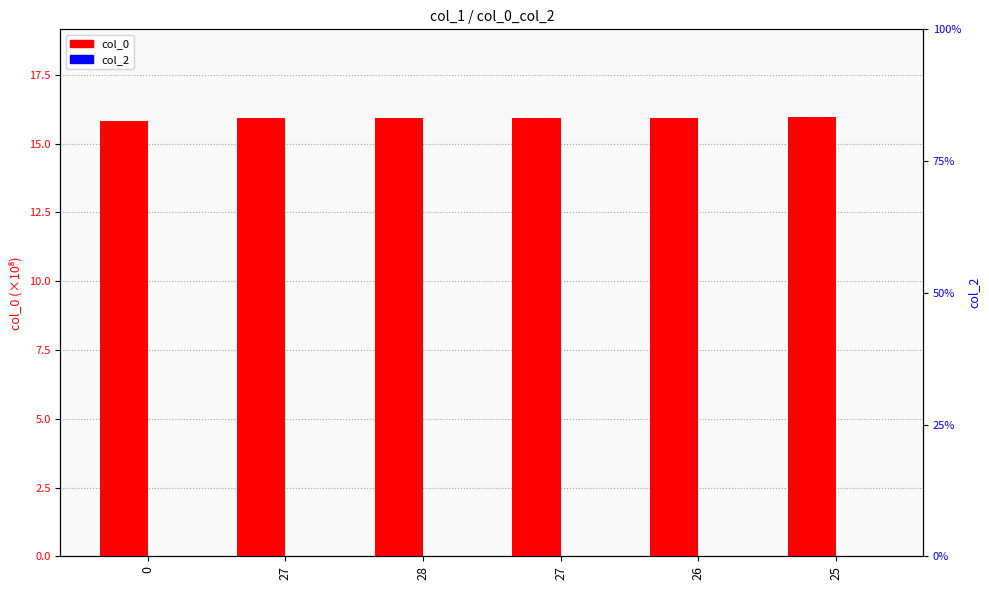

Between 0 and 28, which is larger?

28